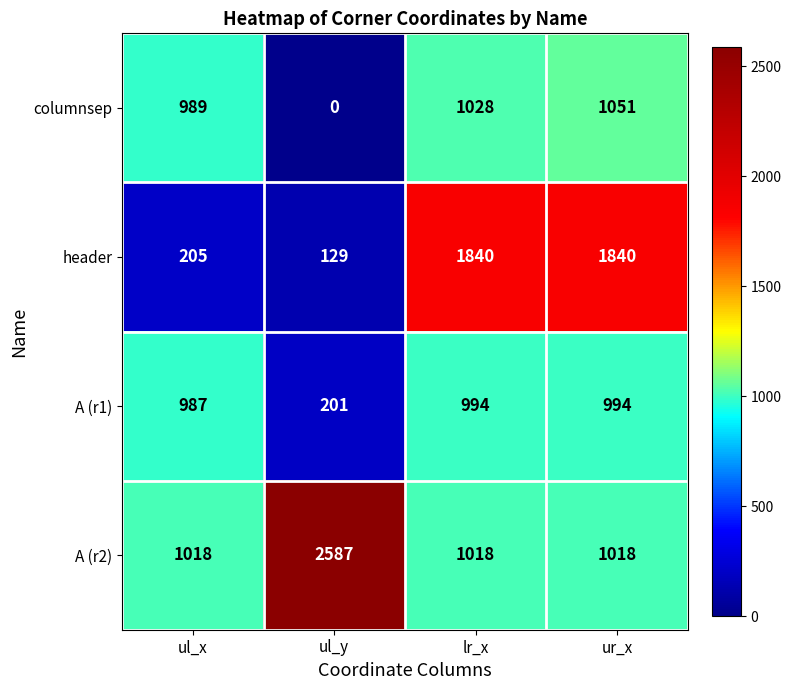

At which category does the chart reach its peak across all series?

ul_y